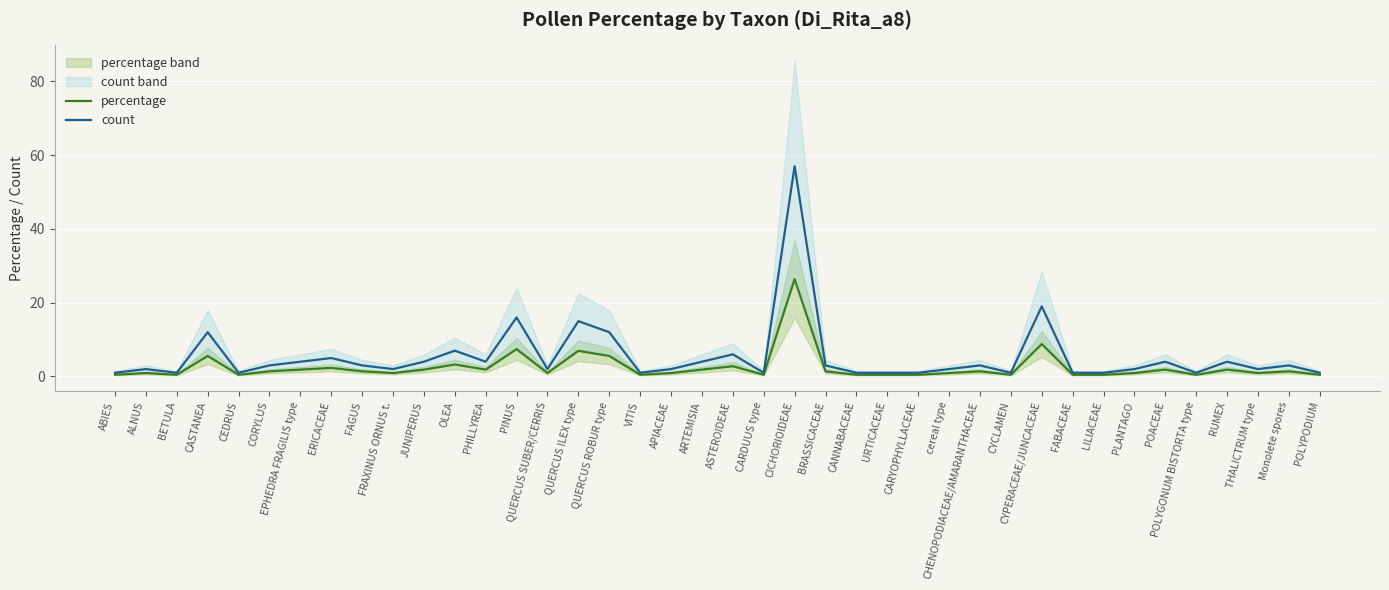

What is the difference between the highest and lowest values at THALICTRUM type?

1.1